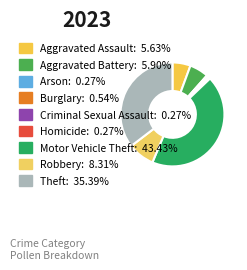

Which slice is the largest?

Motor Vehicle Theft